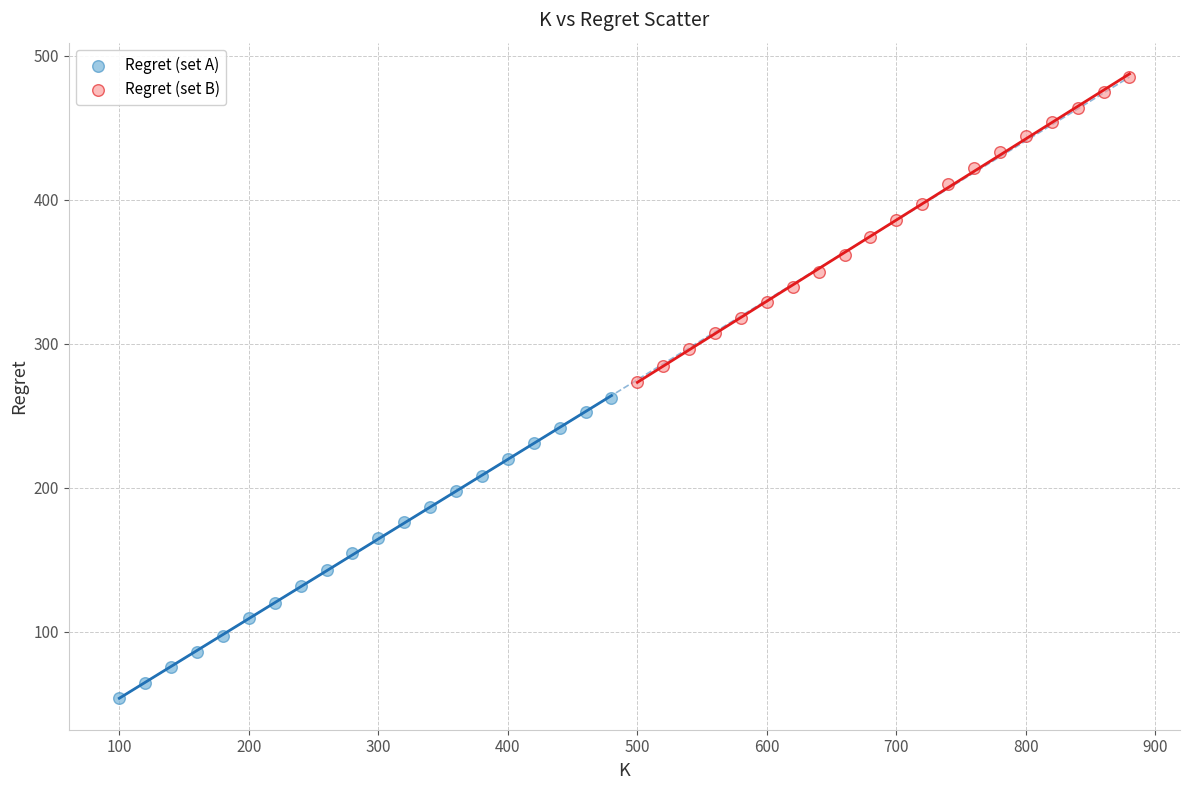

Which series contains the highest Y value?

Regret (set B)